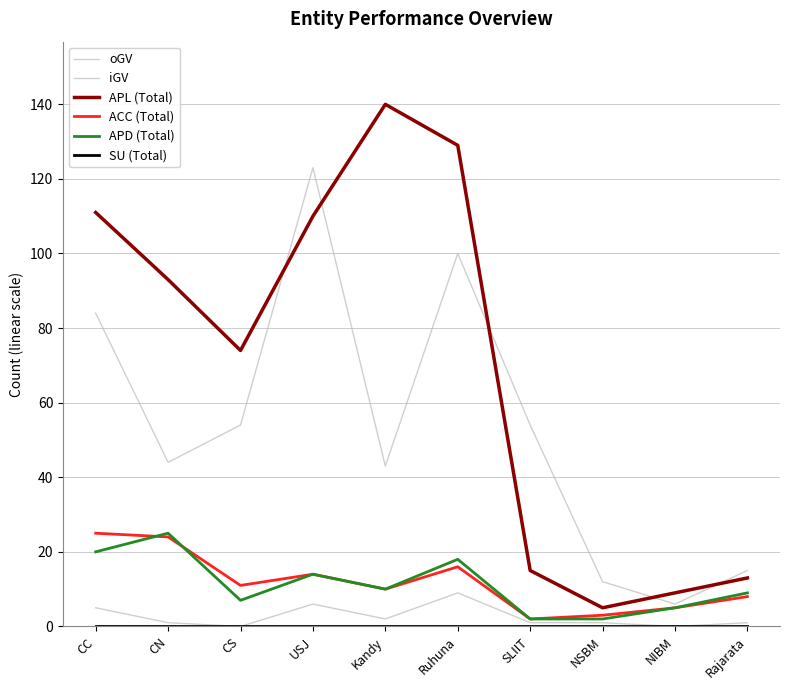

Which category has the highest value in the SU (Total) series?

CC